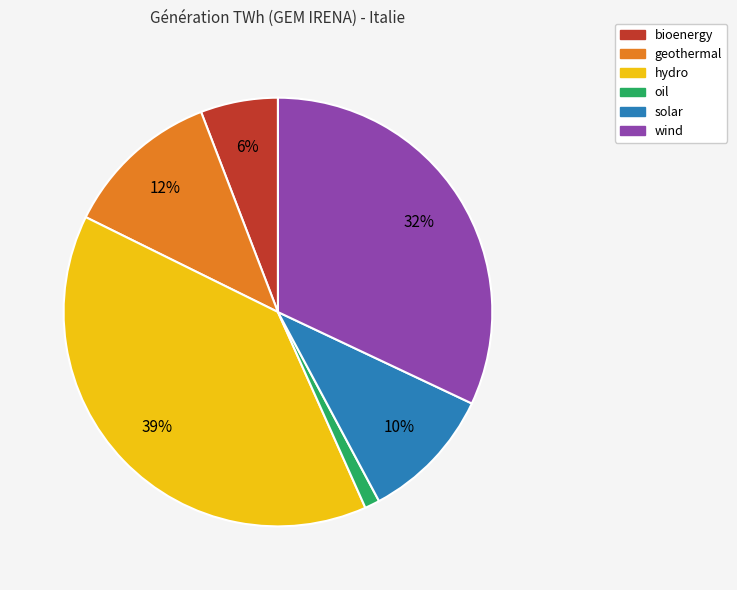

To the nearest percent, what portion does wind represent?

32%